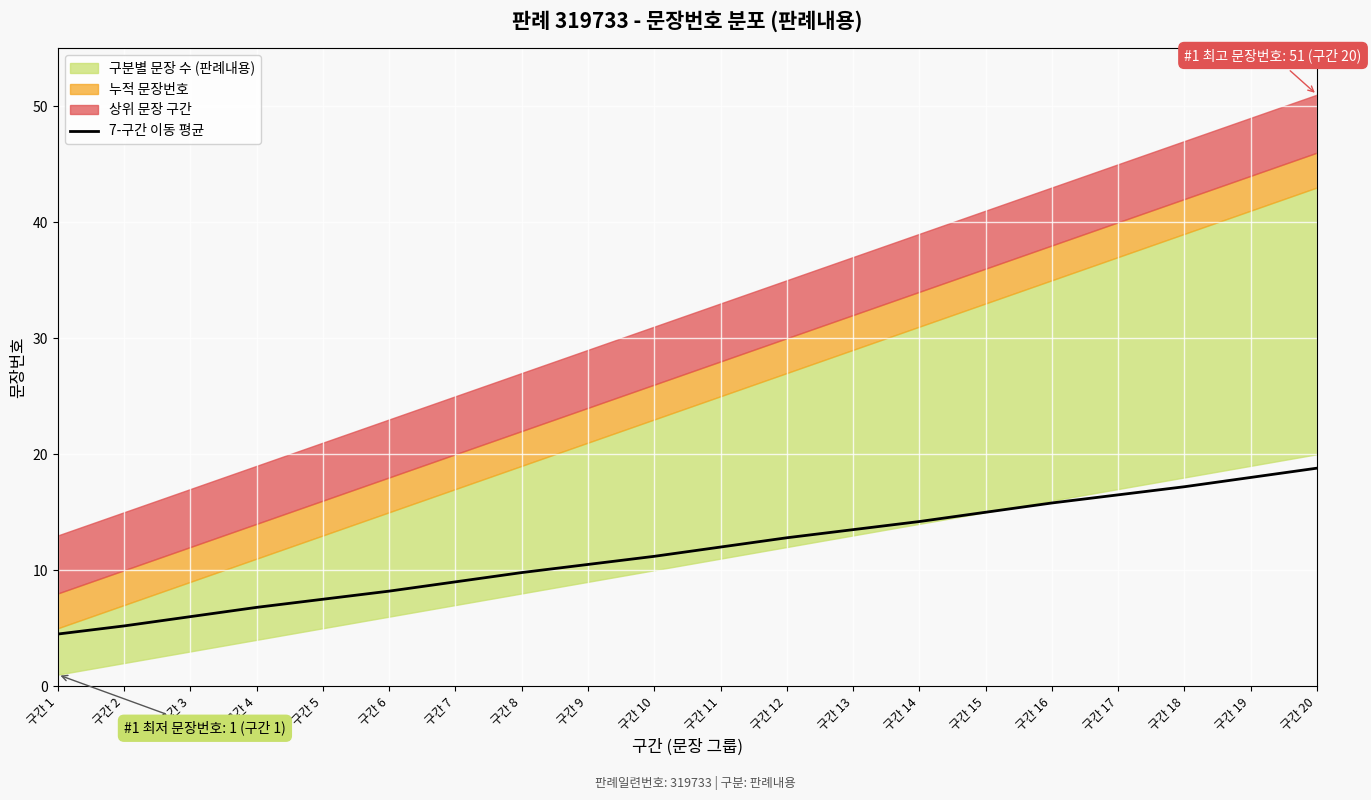

What is the maximum value for 7-구간 이동 평균?

18.8